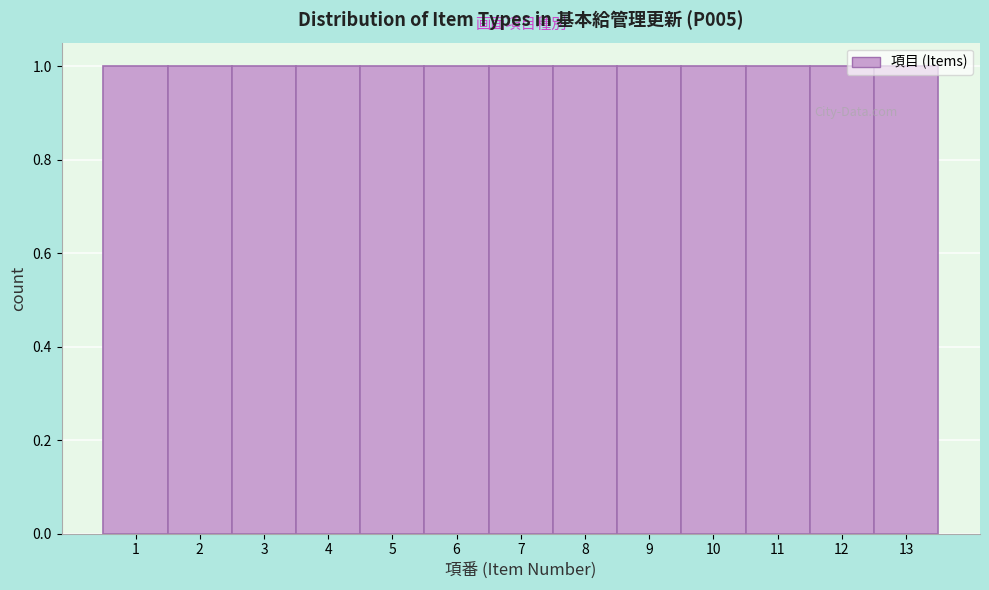

Reading left to right, list every bar in this chart as the range it spans on the x-axis followed by its height. The values are not printed on the chart, so give them approximately, as read against the axis.

0.5 to 1.5: 1
1.5 to 2.5: 1
2.5 to 3.5: 1
3.5 to 4.5: 1
4.5 to 5.5: 1
5.5 to 6.5: 1
6.5 to 7.5: 1
7.5 to 8.5: 1
8.5 to 9.5: 1
9.5 to 10.5: 1
10.5 to 11.5: 1
11.5 to 12.5: 1
12.5 to 13.5: 1